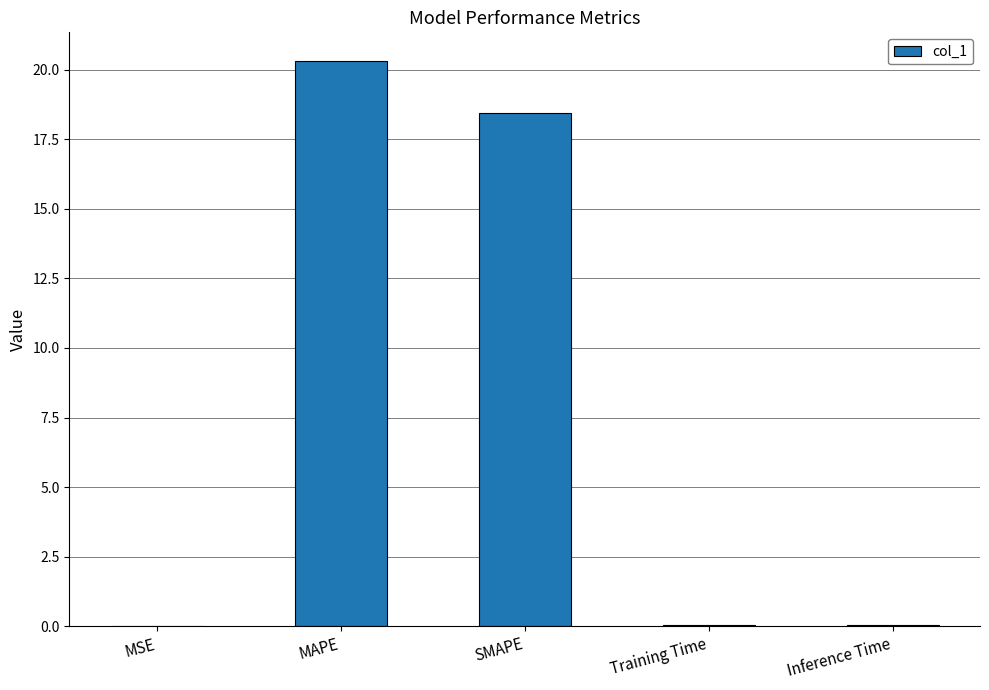

What is the greatest value displayed?

20.3